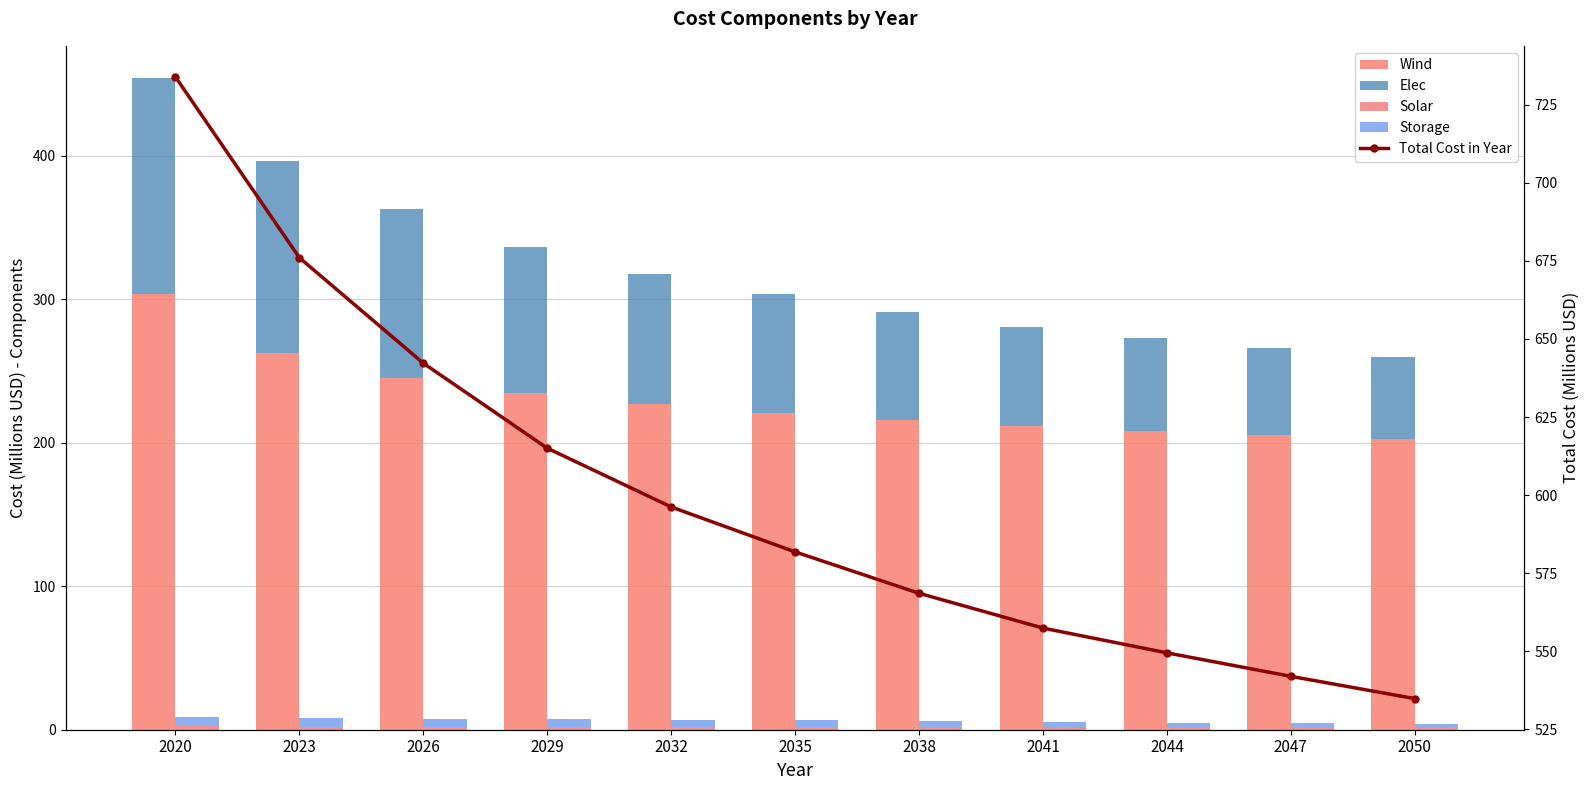

Which category has the highest value across all series?

2020